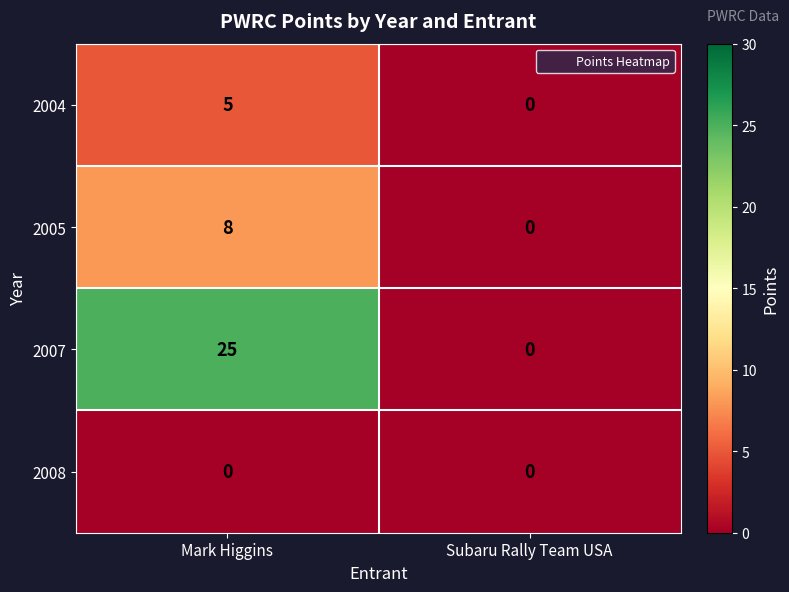

Which series has the widest spread of values?

2007